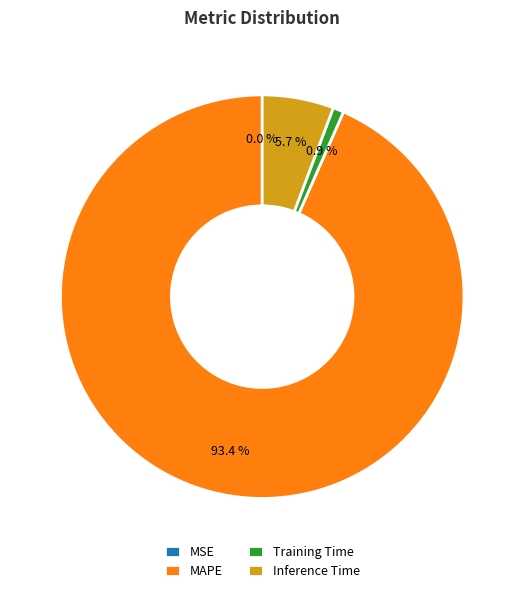

To the nearest percent, what is the average slice percentage?

25%